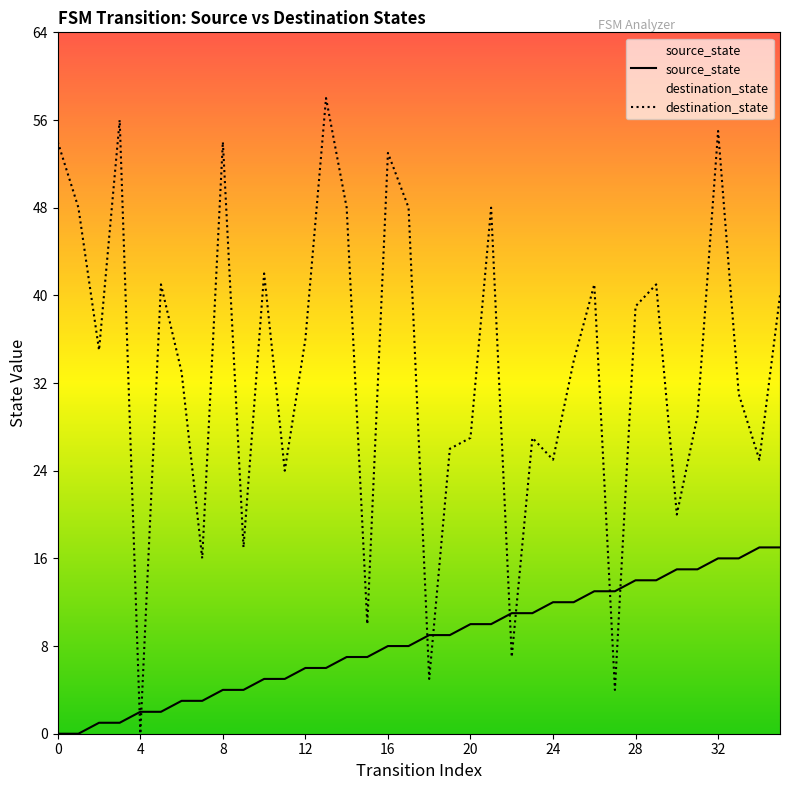

Between 18 and 24, which is larger?

24